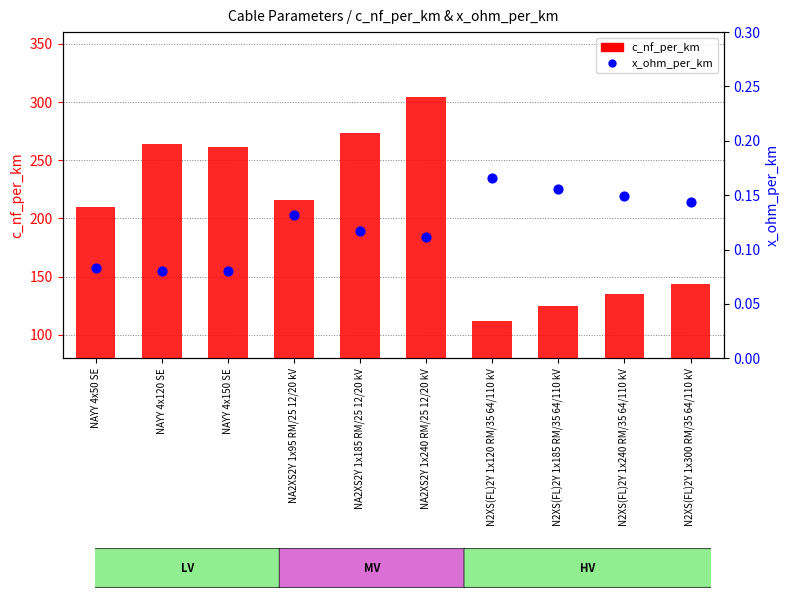

Which series has the largest Y range (max minus min)?

c_nf_per_km